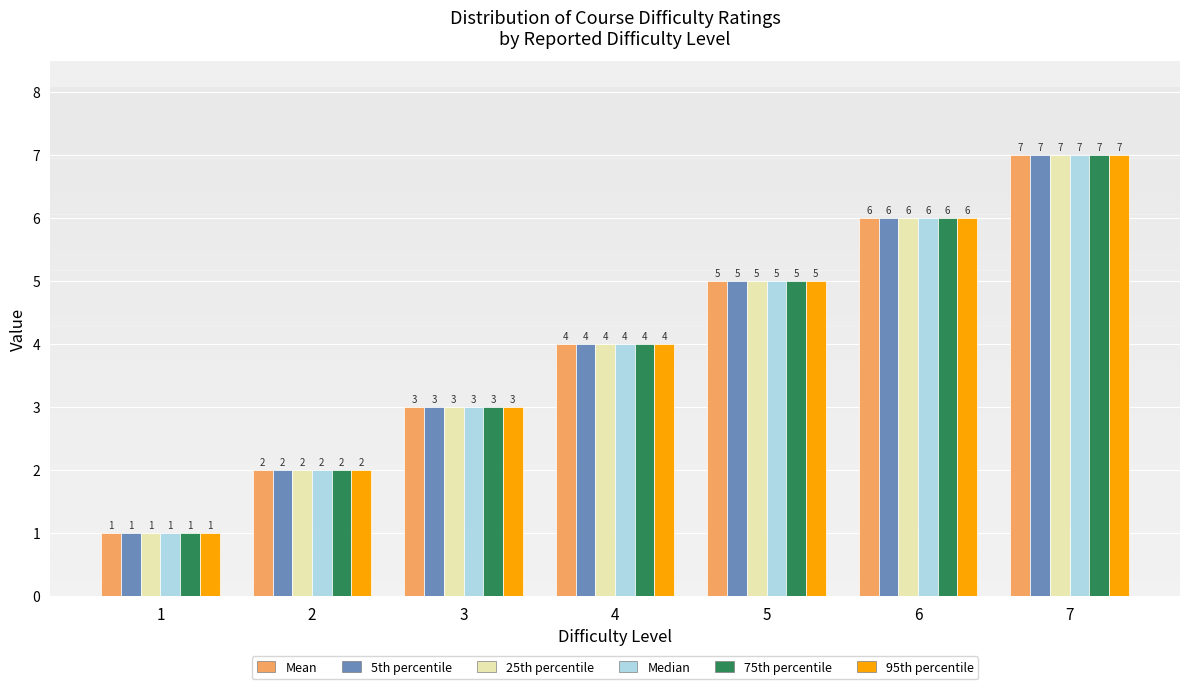

How many 75th percentile values are between 2 and 6?

5